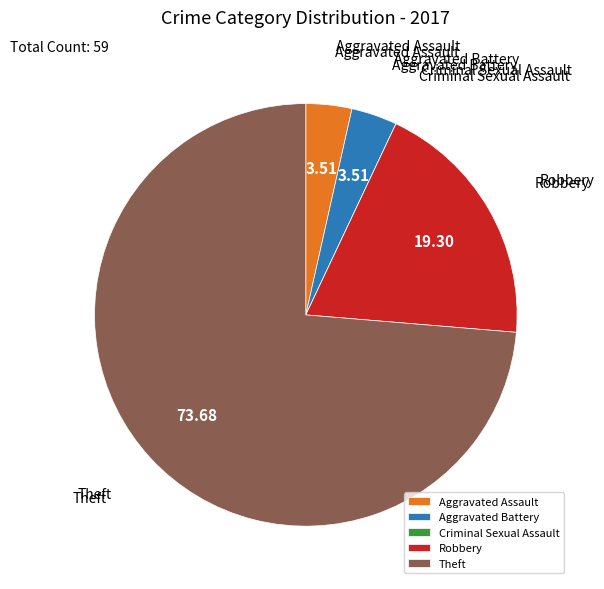

Approximately how many times larger is the value at Robbery compared to Aggravated Battery?

5.5